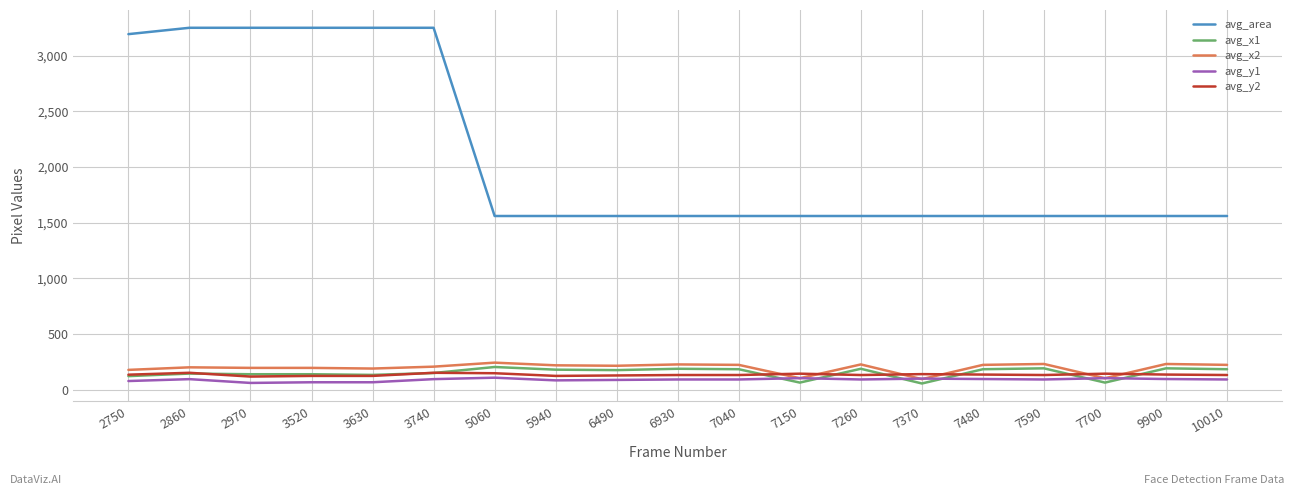

Is it true that avg_x1 equals 185 at 10010?

True